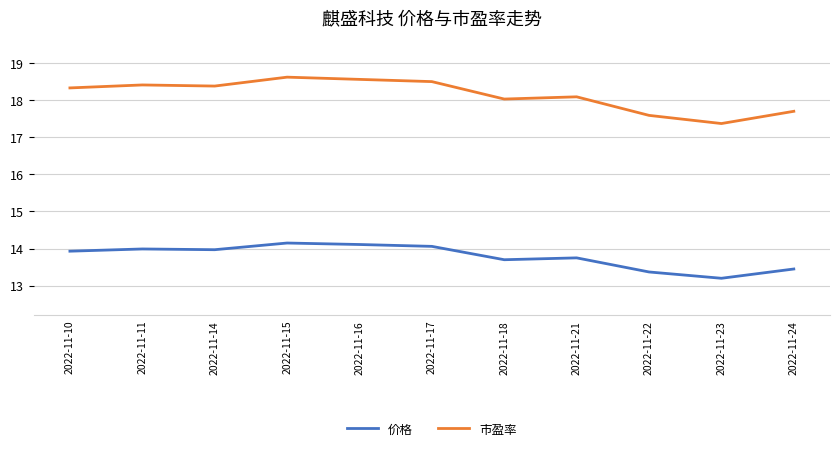

Which series has the largest range (max minus min)?

市盈率